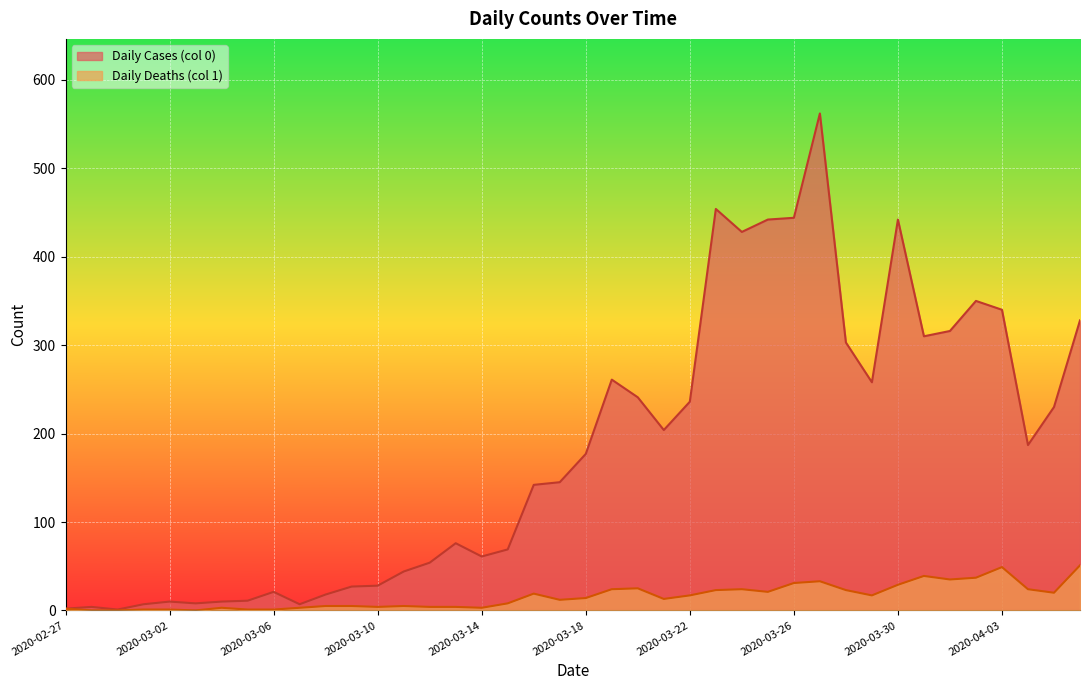

In Daily Deaths (col 1), how many points are lower than both neighbors (excluding endpoints)?

9